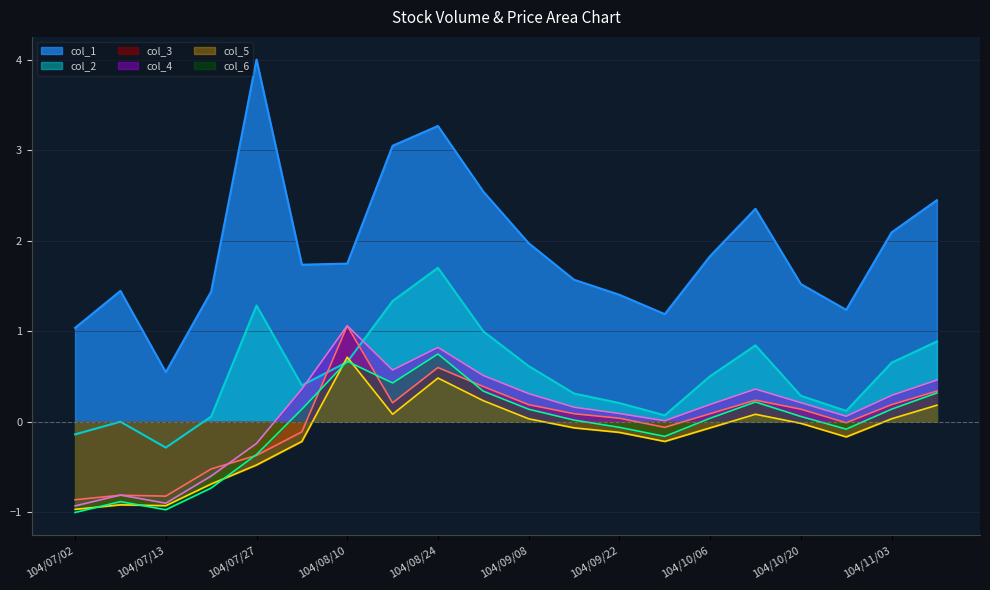

True or false: col_1 and col_2 intersect in this chart.

False